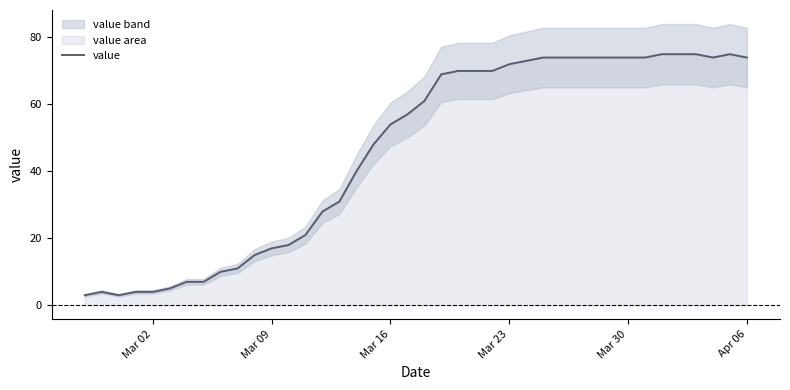

How many lines are shown in the chart?

1